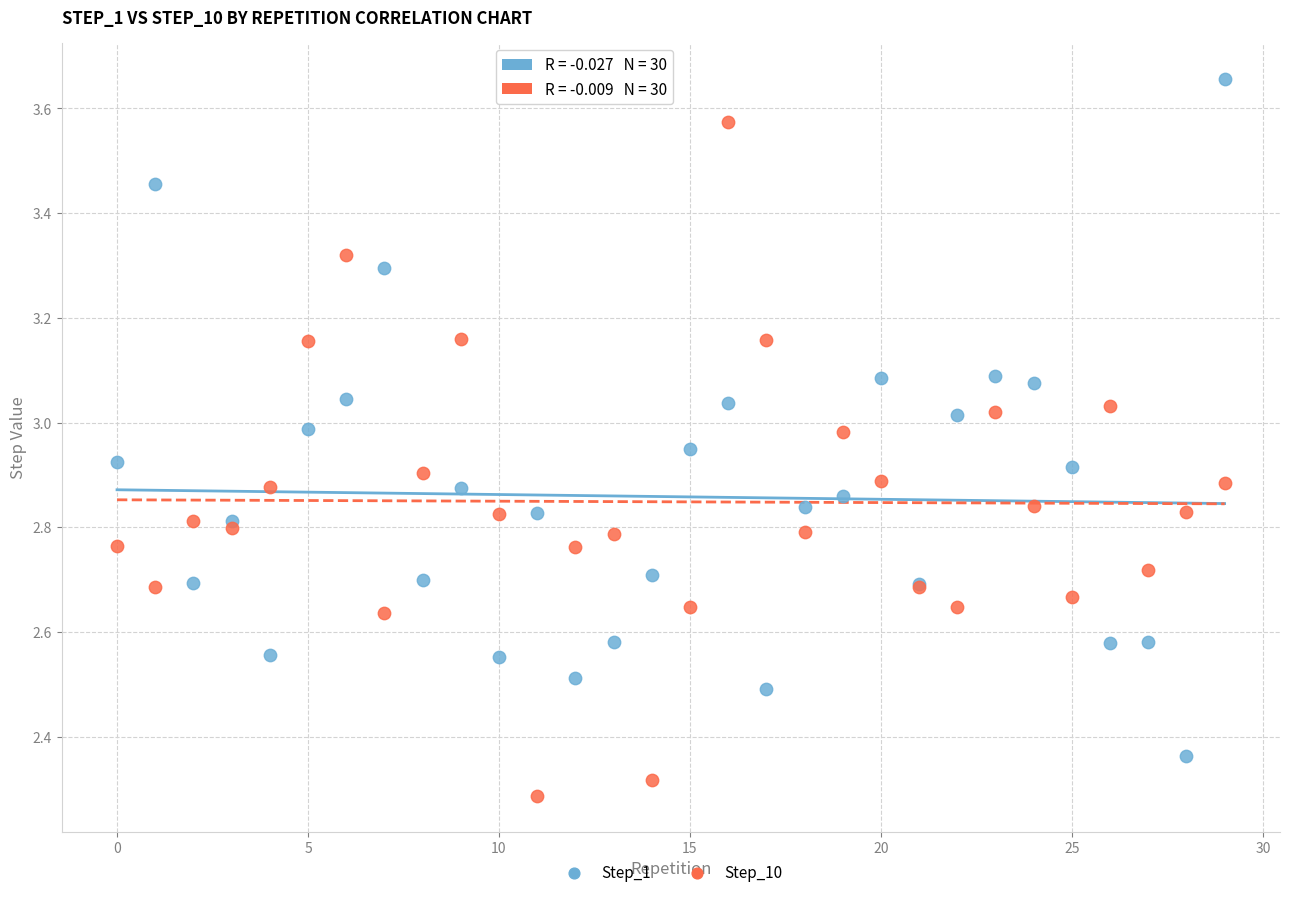

What are all the series names shown in the legend?

Step_1, Step_10